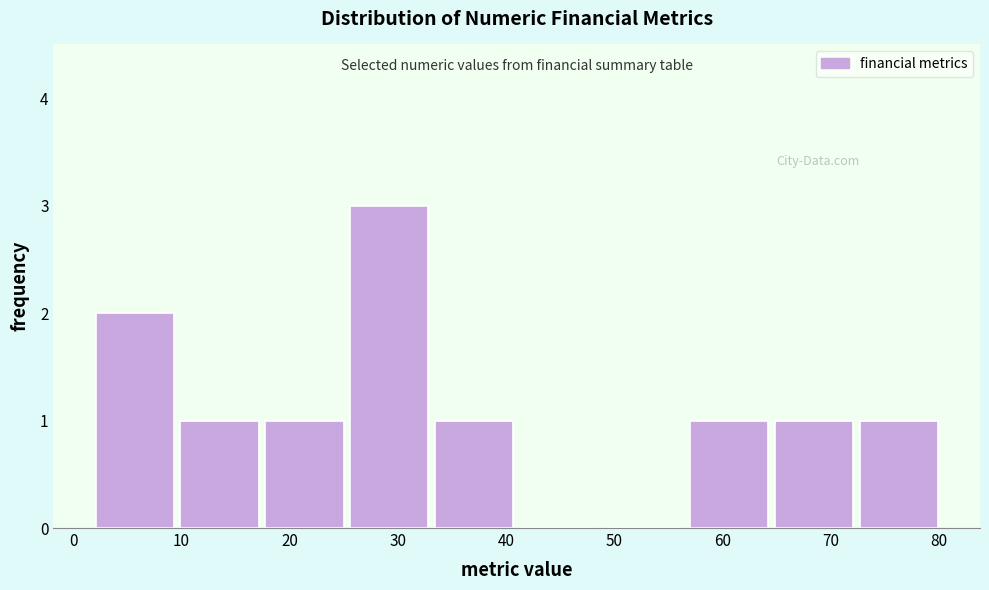

Reading left to right, transcribe this chart: for each bar, give the range it covers on the x-axis and its height. Neither the bar edges nor the heights are printed on the chart, so give them approximately, as read against the axes.

2 to 10: 2
10 to 18: 1
18 to 26: 1
26 to 33: 3
33 to 41: 1
41 to 49: 0
49 to 57: 0
57 to 65: 1
65 to 73: 1
73 to 81: 1